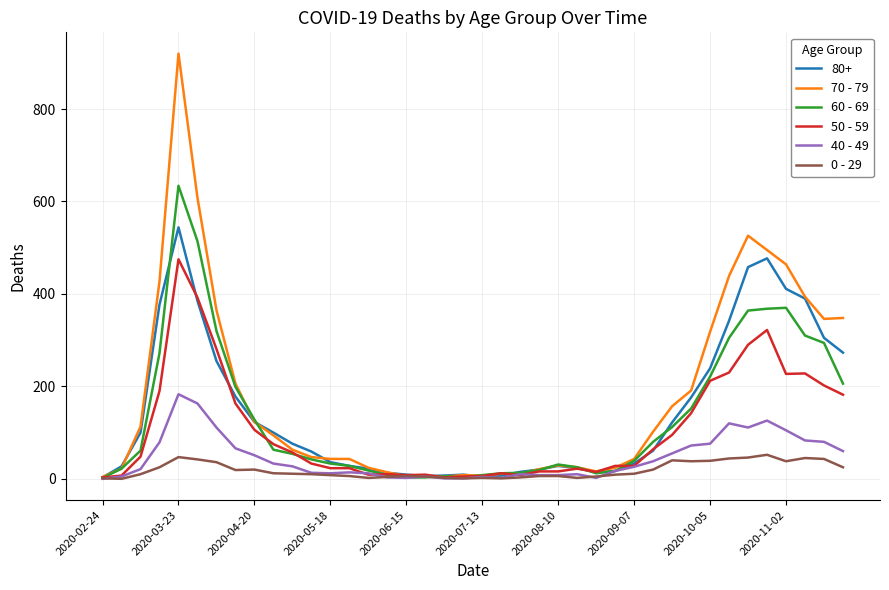

At how many categories does at least one series exceed 147?

15